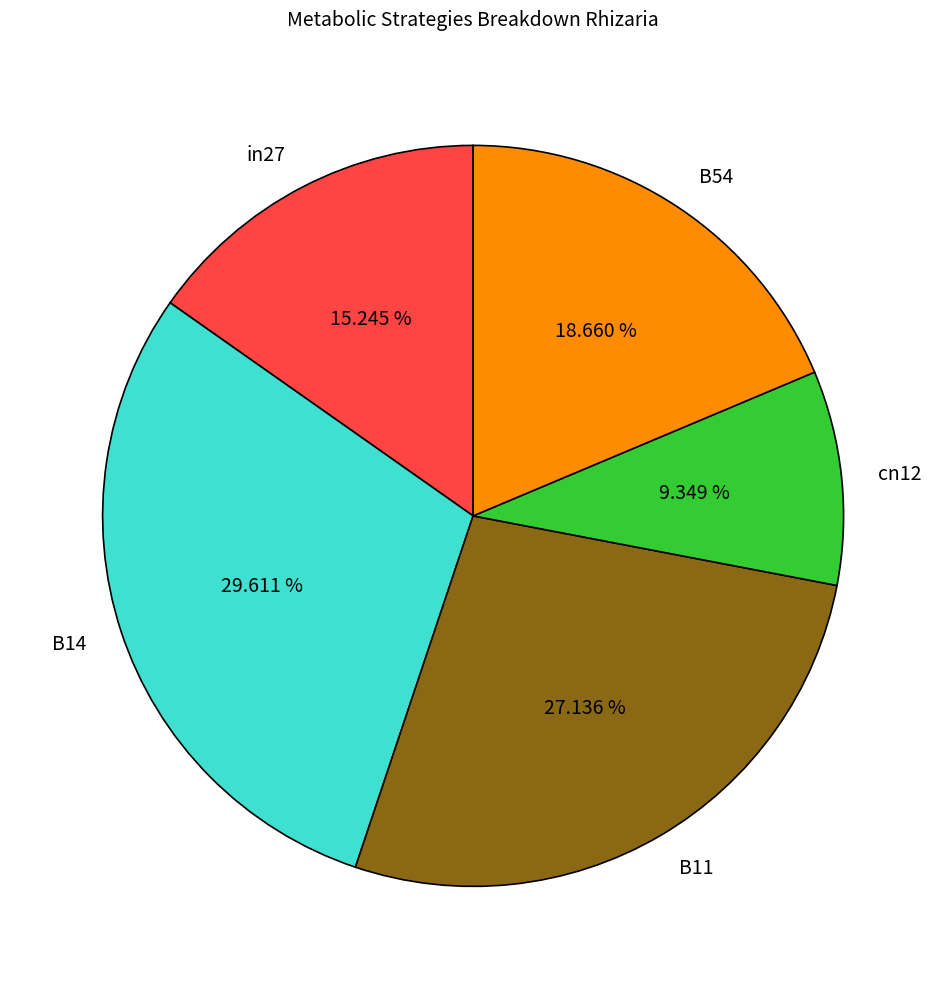

The cn12 slice represents 1% of the pie. True or false?

False